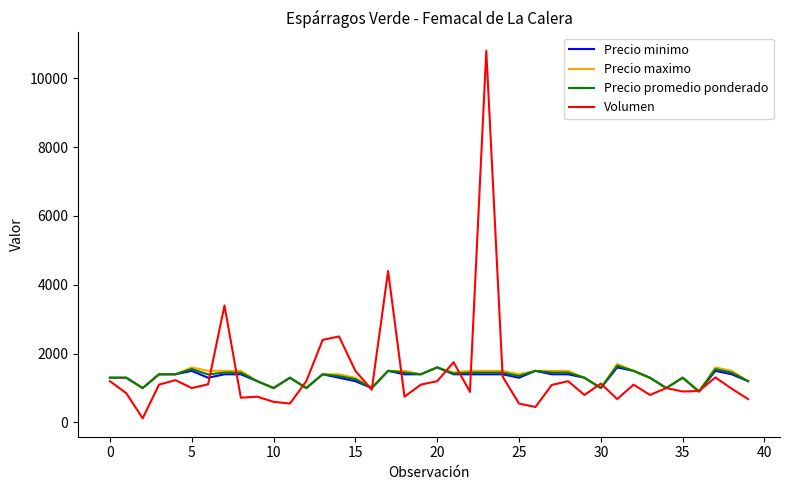

What is the lowest value of the Precio minimo series?

900